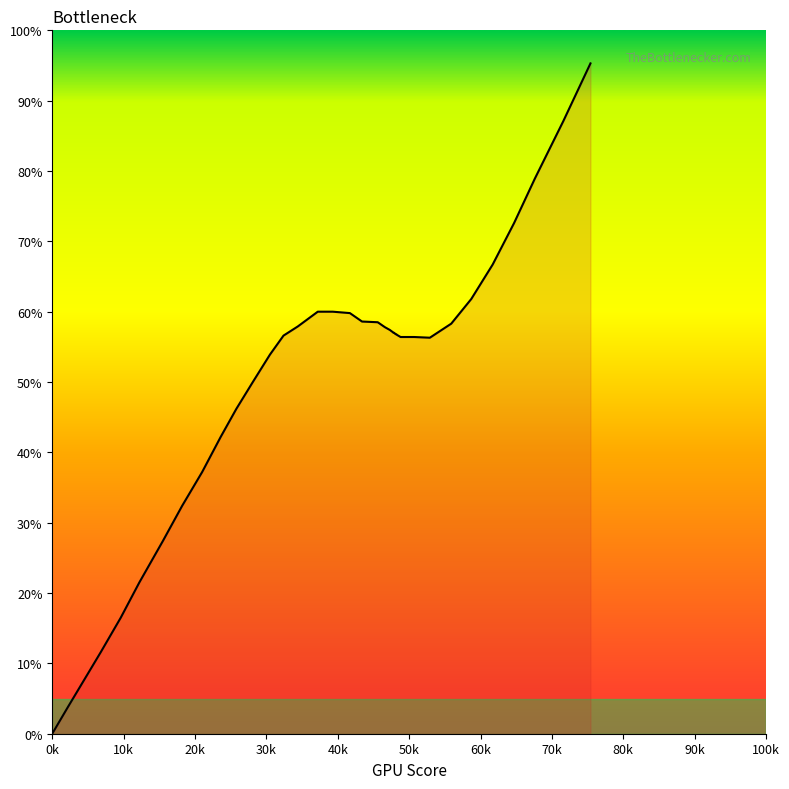

The value at 24 is 76.7. True or false?

False